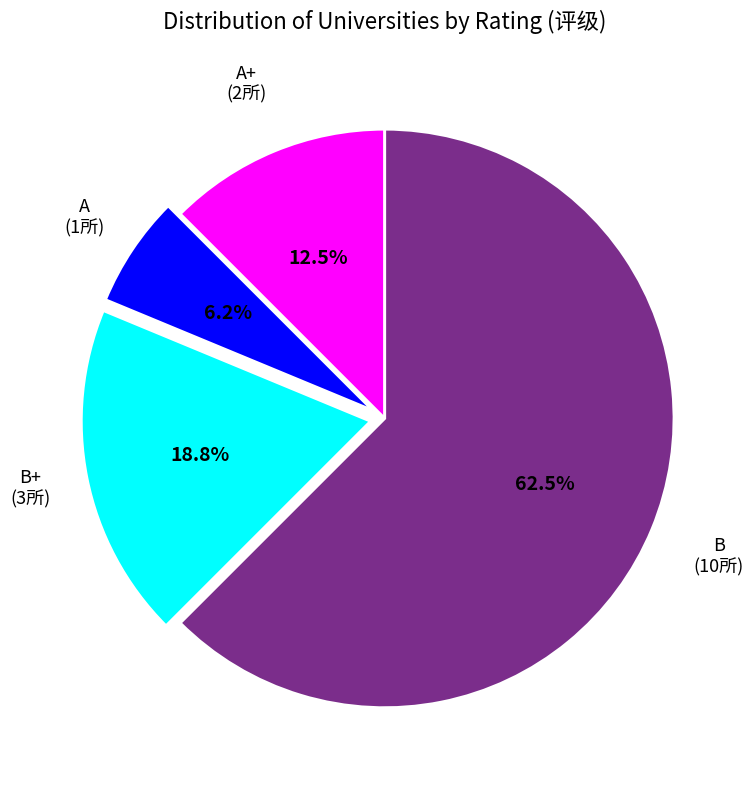

Approximately how many times larger is the value at A+ compared to B+?

0.7